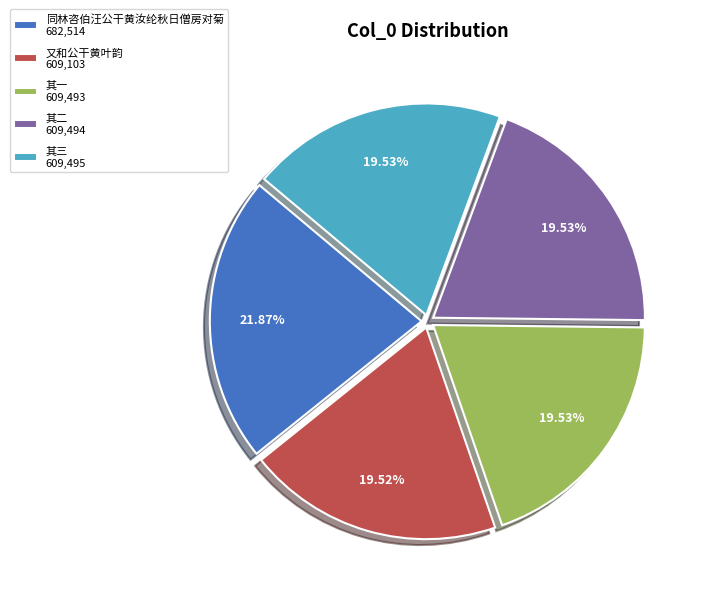

Is there a majority slice in this chart?

No